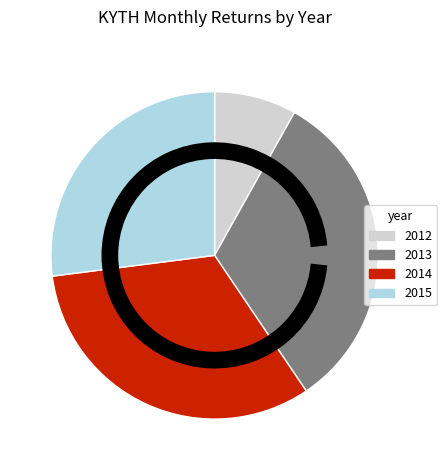

Which has a higher value, 2012 or 2015?

2015